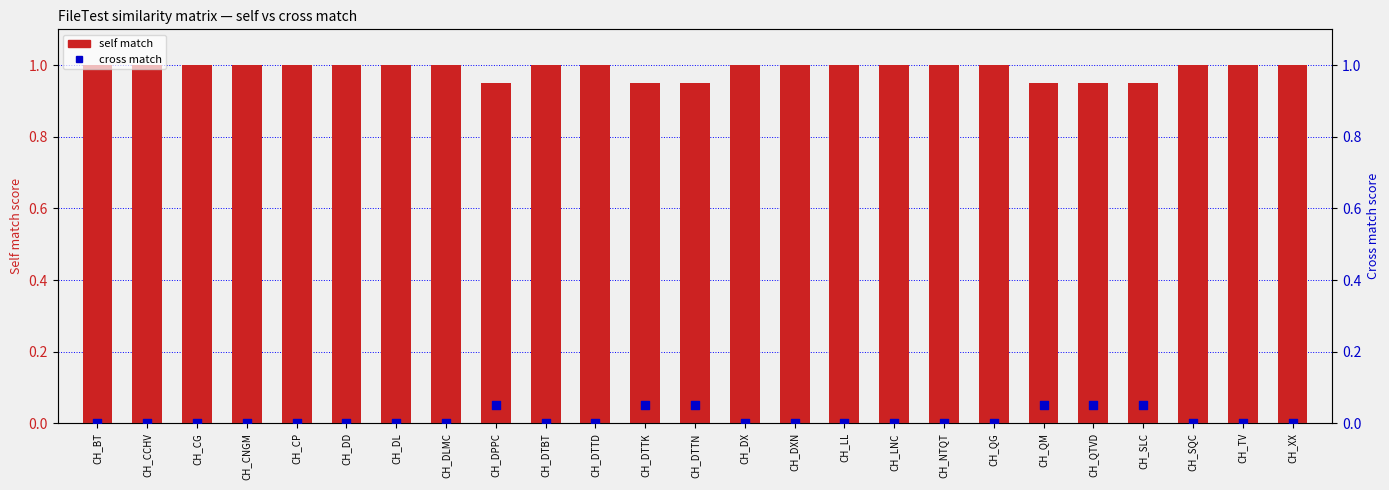

Which series contains the highest Y value?

self match